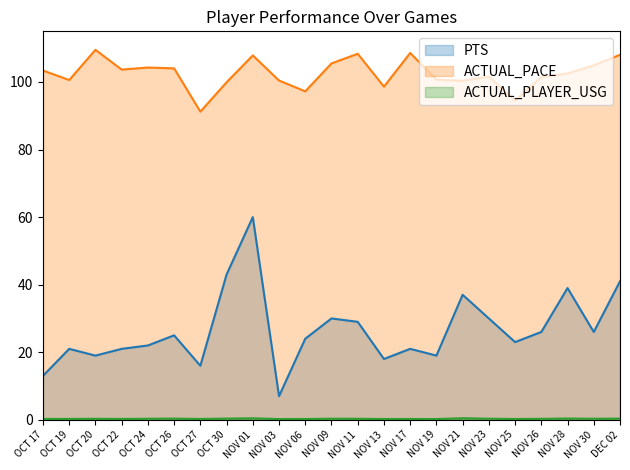

True or false: ACTUAL_PACE and PTS cross at least once.

False